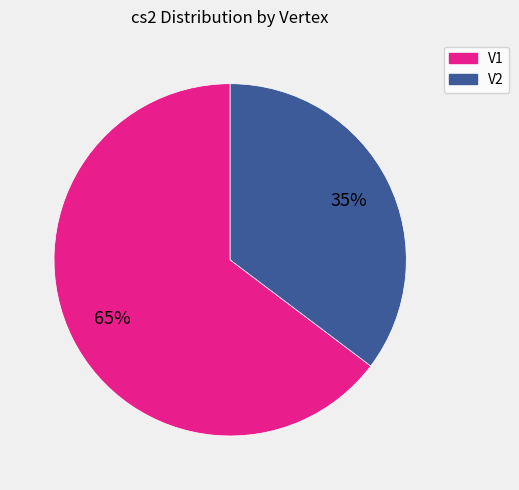

The V2 slice represents 35% of the pie. True or false?

True